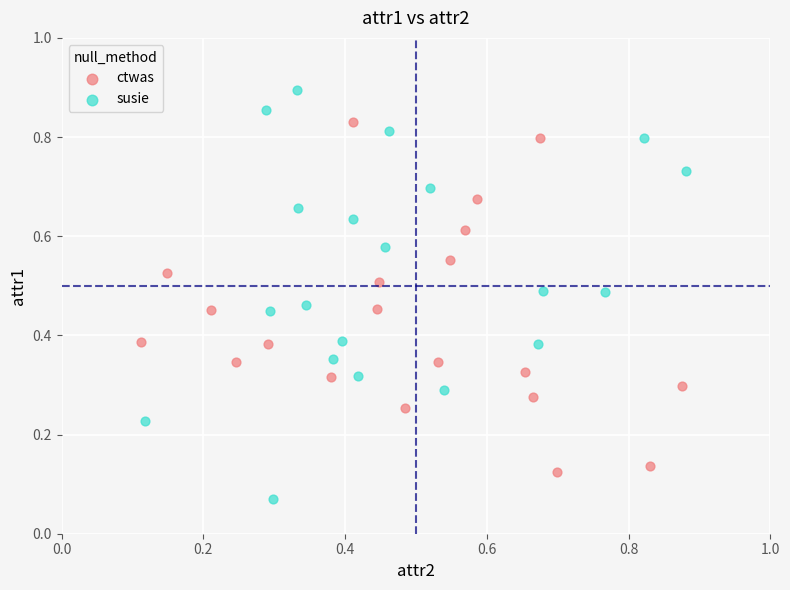

Which series reaches the minimum Y coordinate?

susie